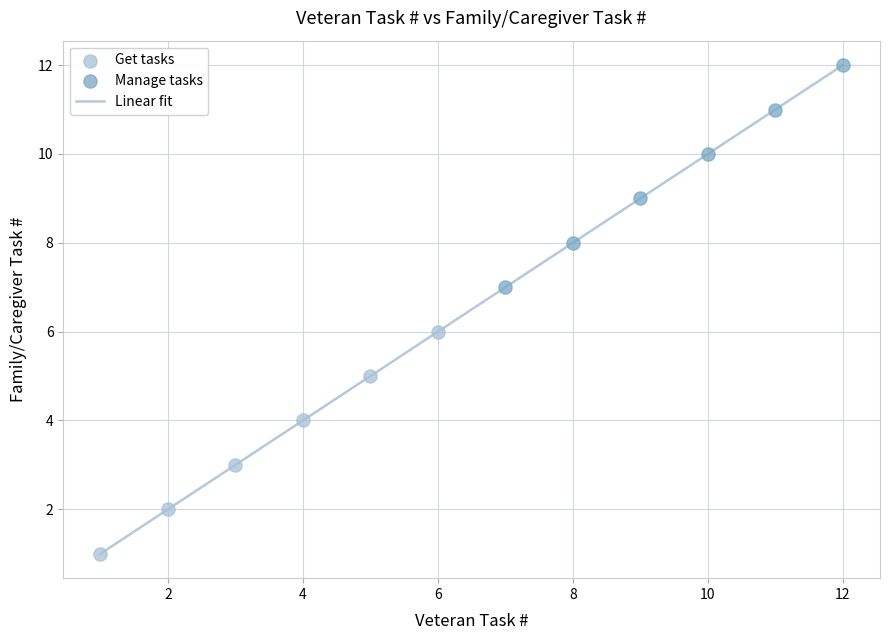

What is the difference between the maximum and minimum values?

11.0